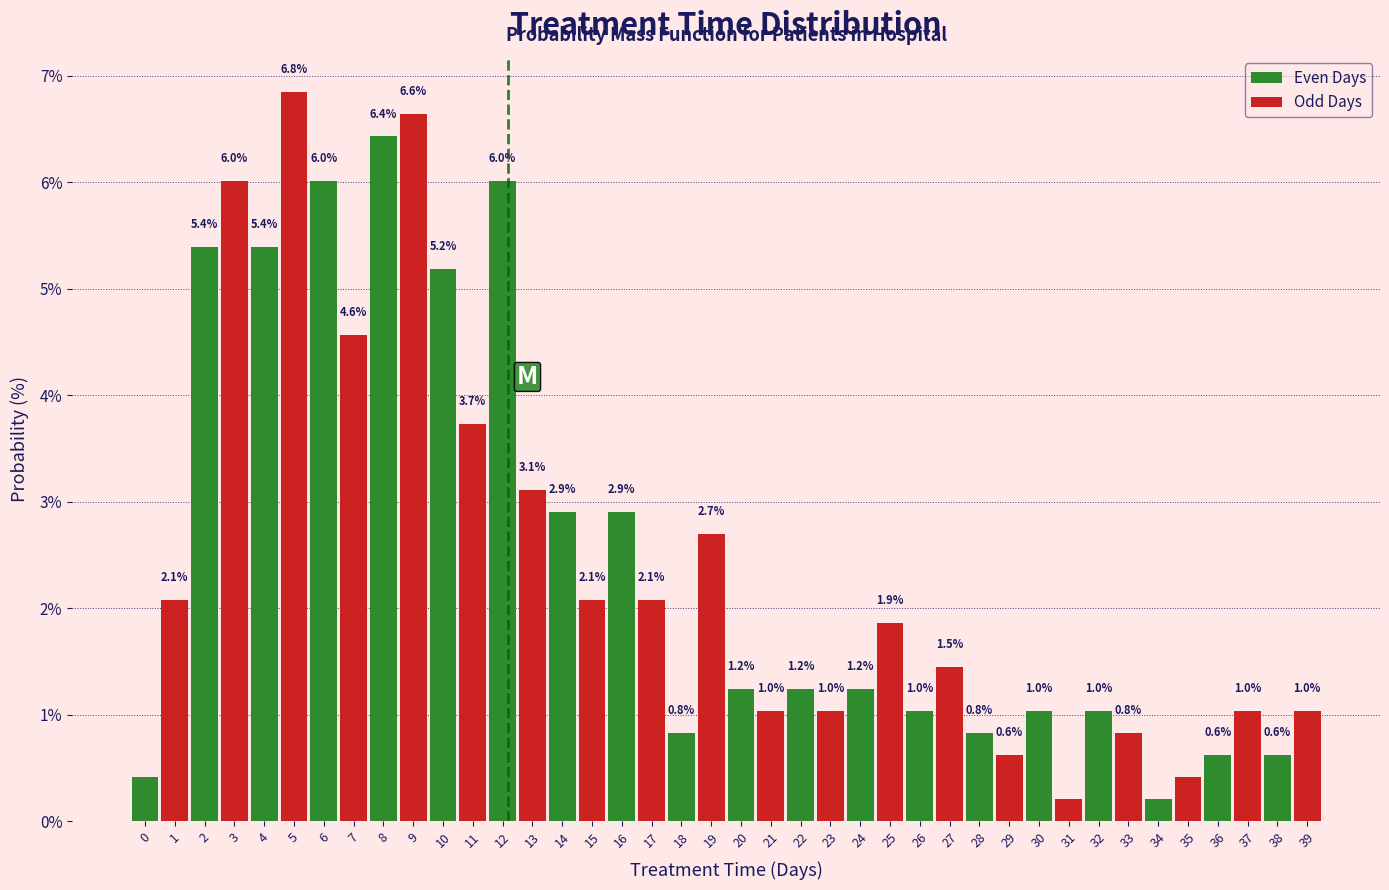

Between 12 and 36, which series saw the biggest shift?

Even Days